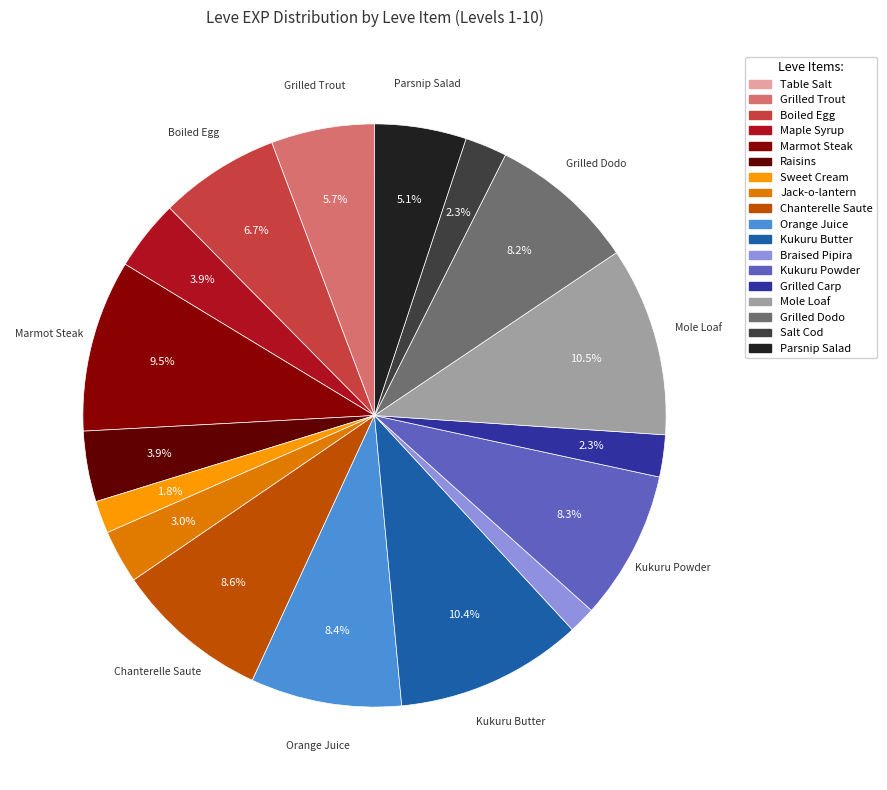

To the nearest percent, what is the average slice percentage?

6%